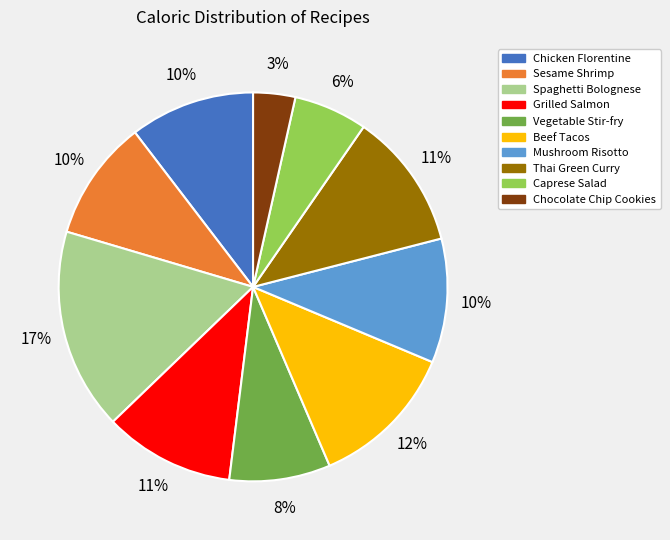

How many slices are in this pie chart?

10